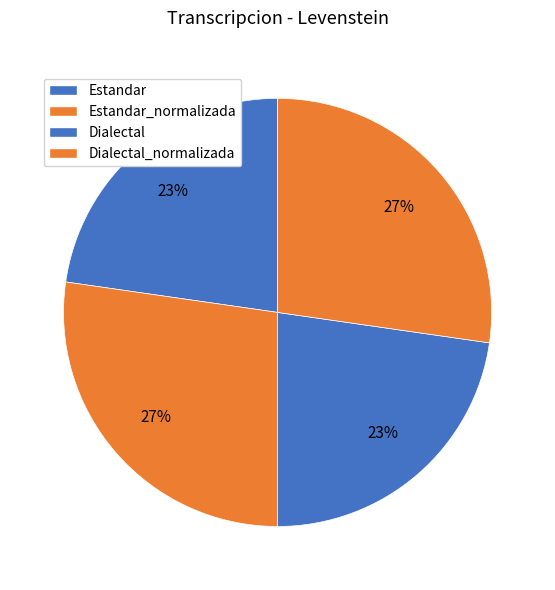

The Dialectal_normalizada slice represents 15% of the pie. True or false?

False